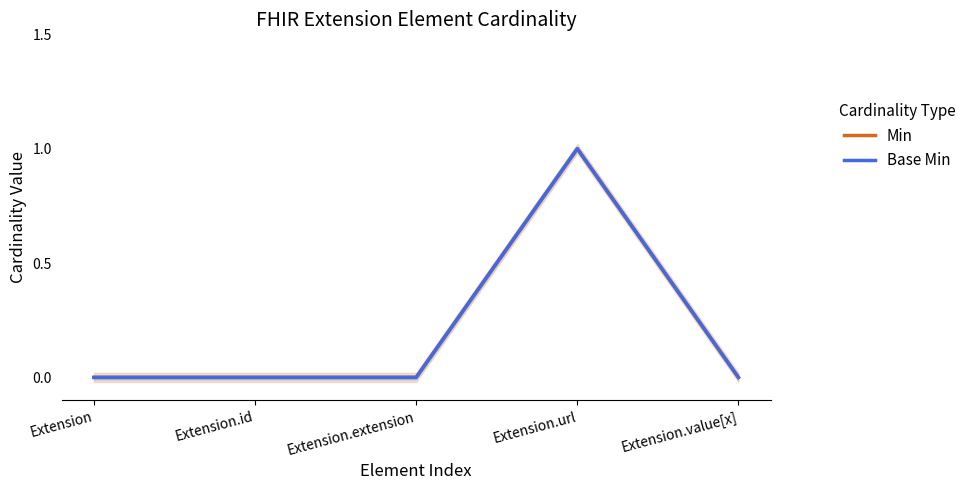

True or false: Min has more than 0 interior local peaks.

True